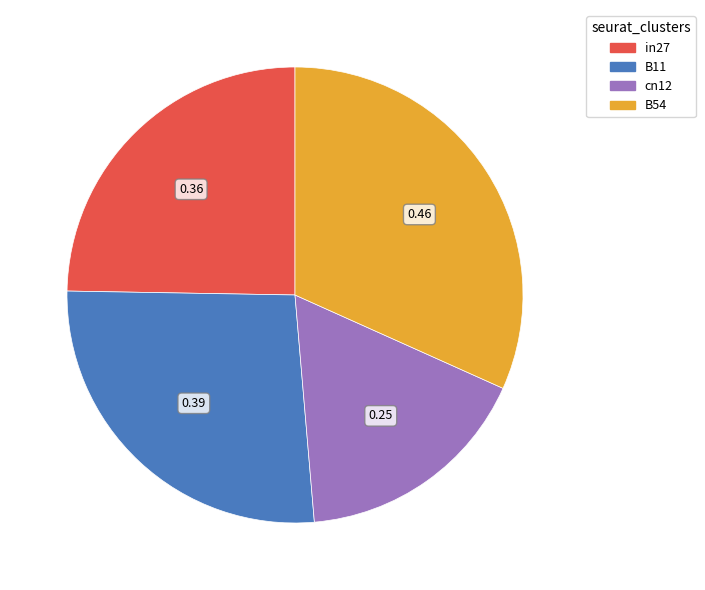

Does cn12 represent more than half of the total?

No